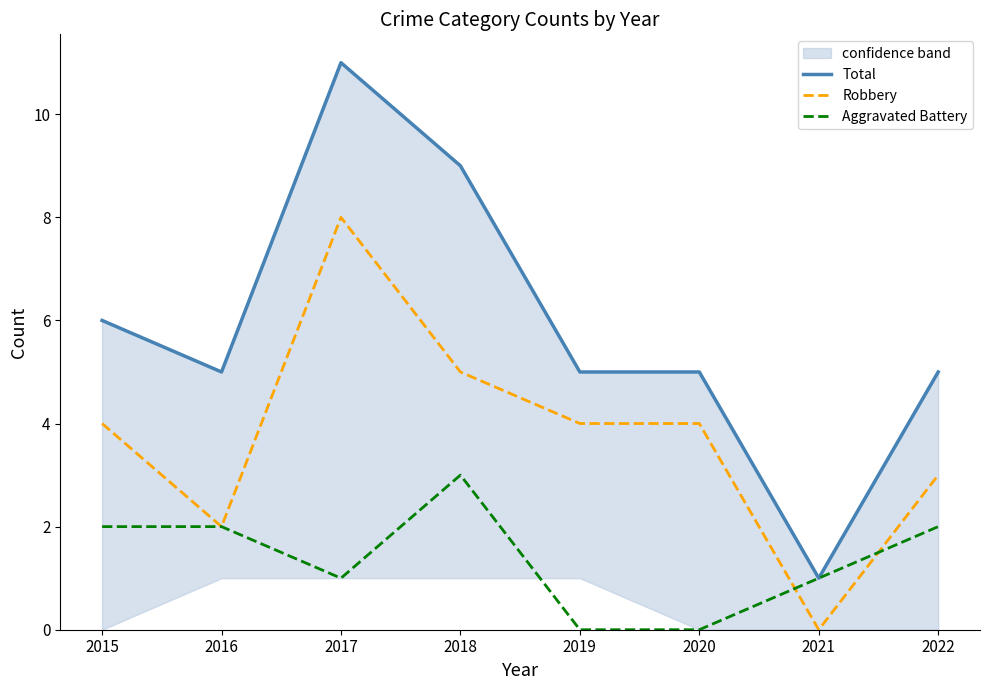

True or false: Total has more than 0 interior local peaks.

True